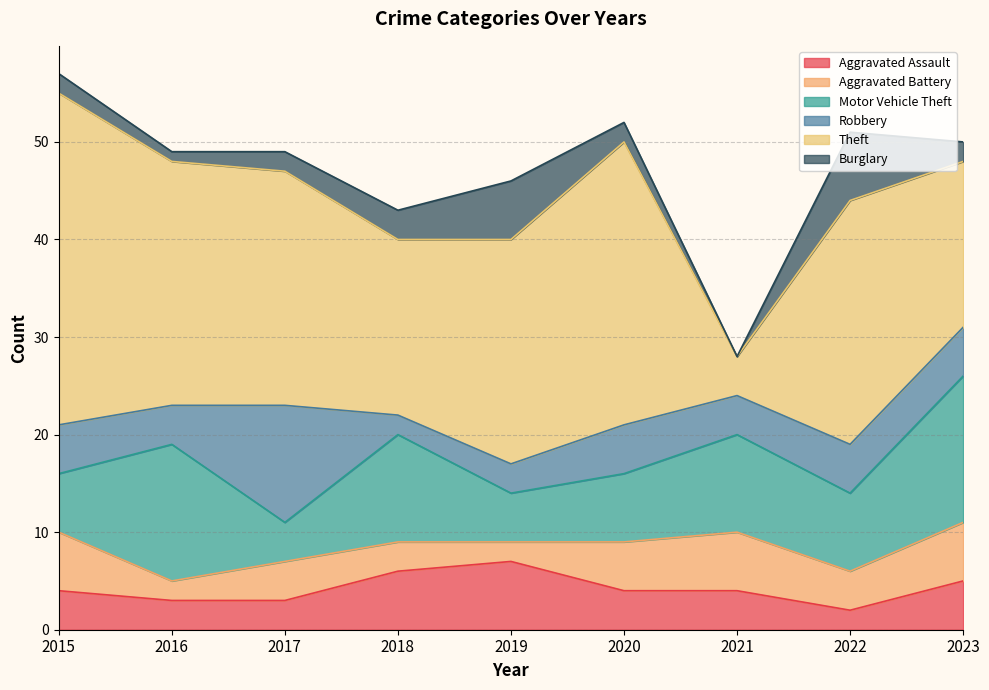

What is the value of the Robbery point at the 8th from the left?

5